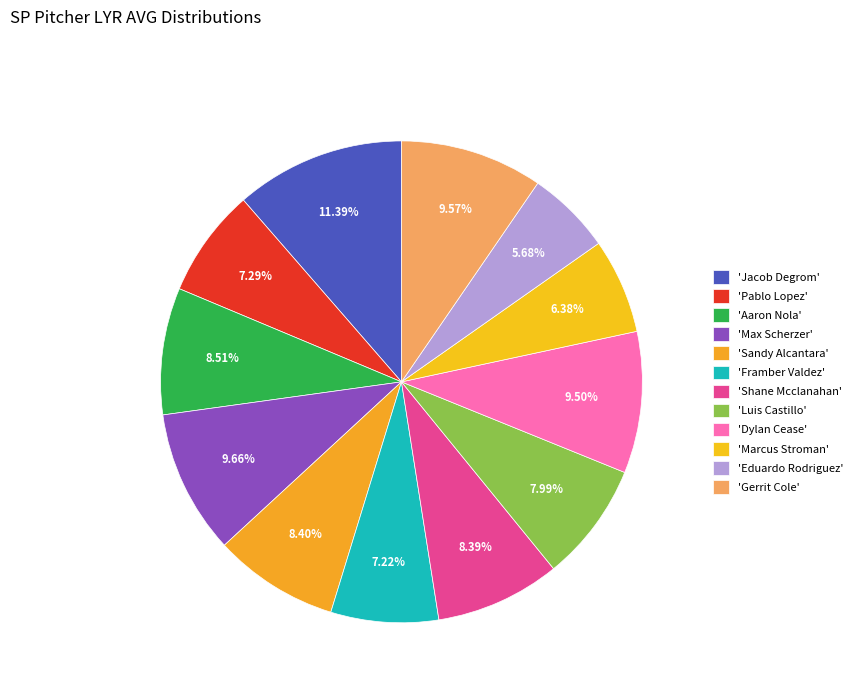

To the nearest percent, what is the average slice percentage?

8%